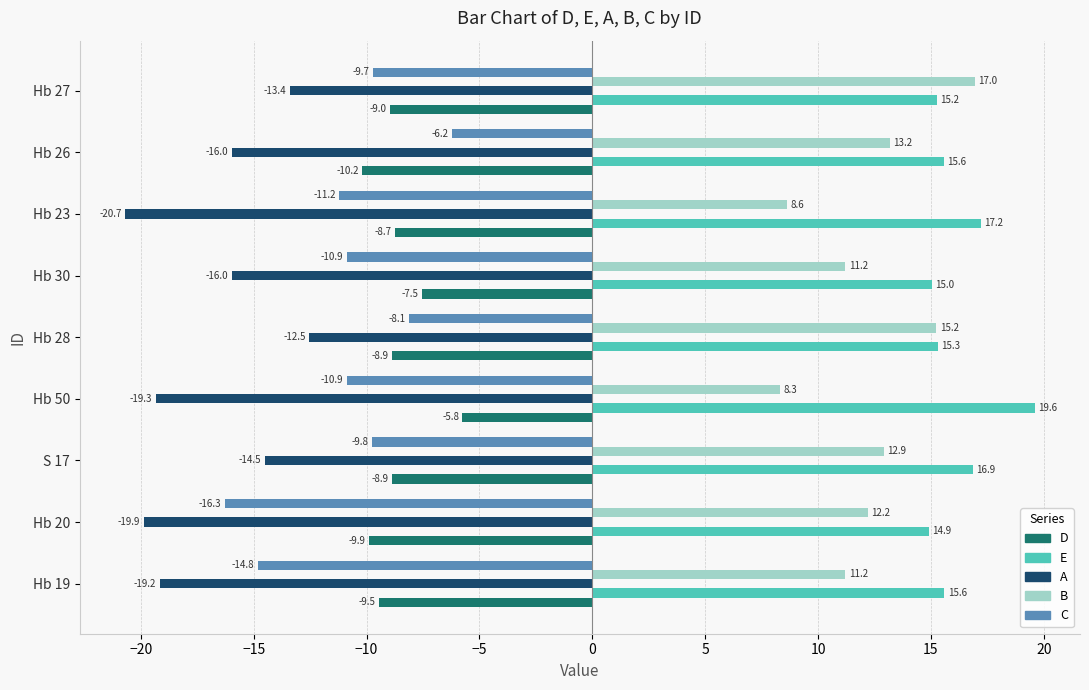

Which series has the largest range (max minus min)?

C